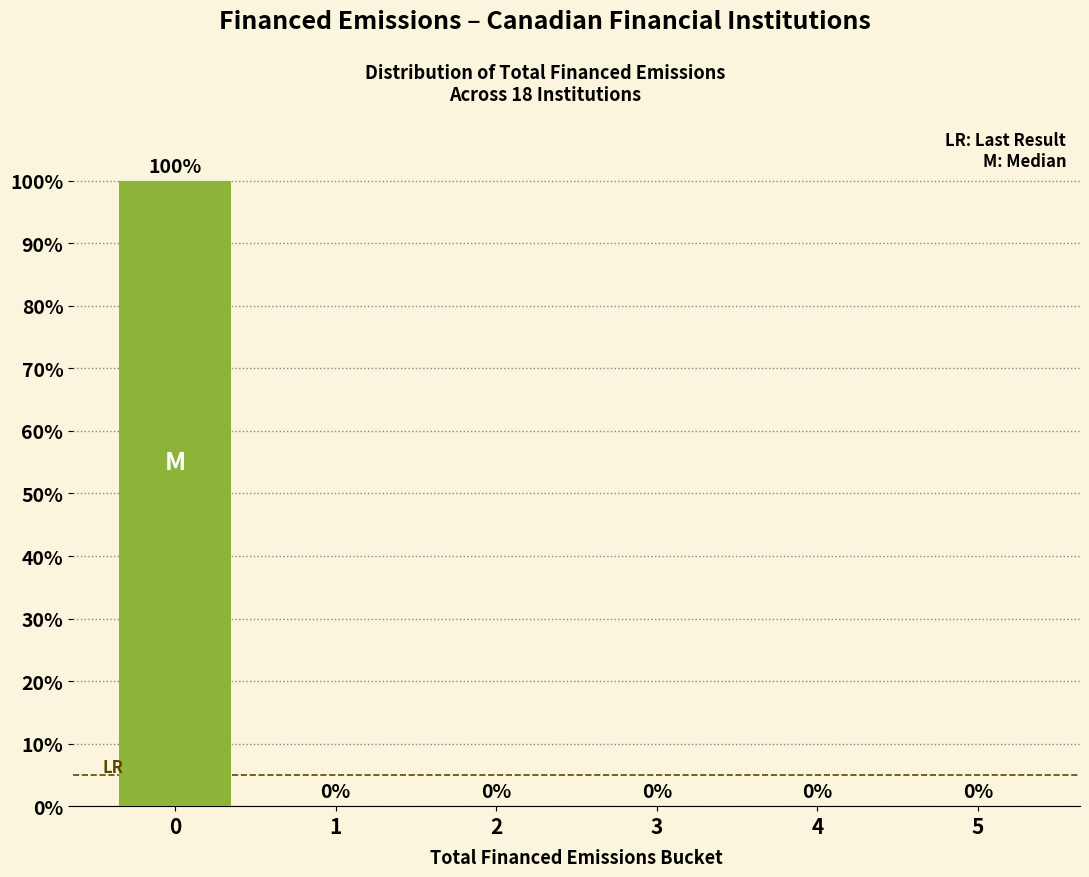

Reading left to right, list all the values displayed in this chart.

0=100	1=0	2=0	3=0	4=0	5=0